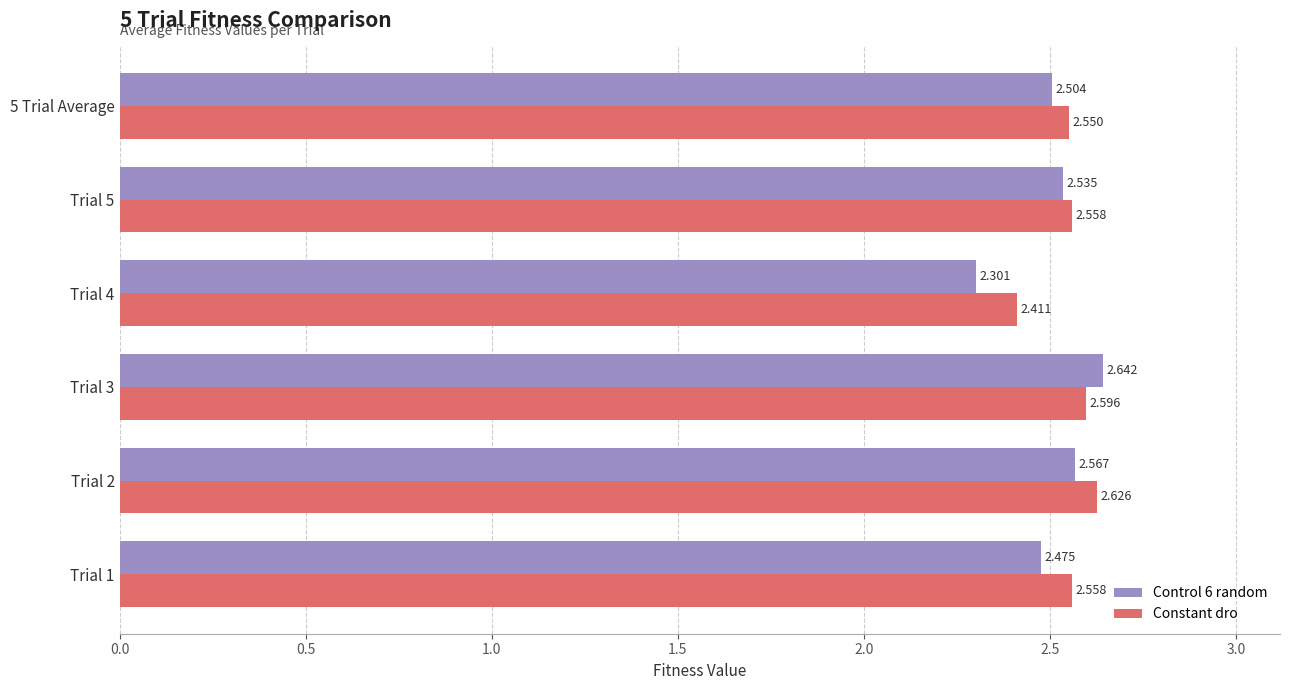

Is the value of Control 6 random at 5 Trial Average greater than the value of Constant dro at Trial 5?

No